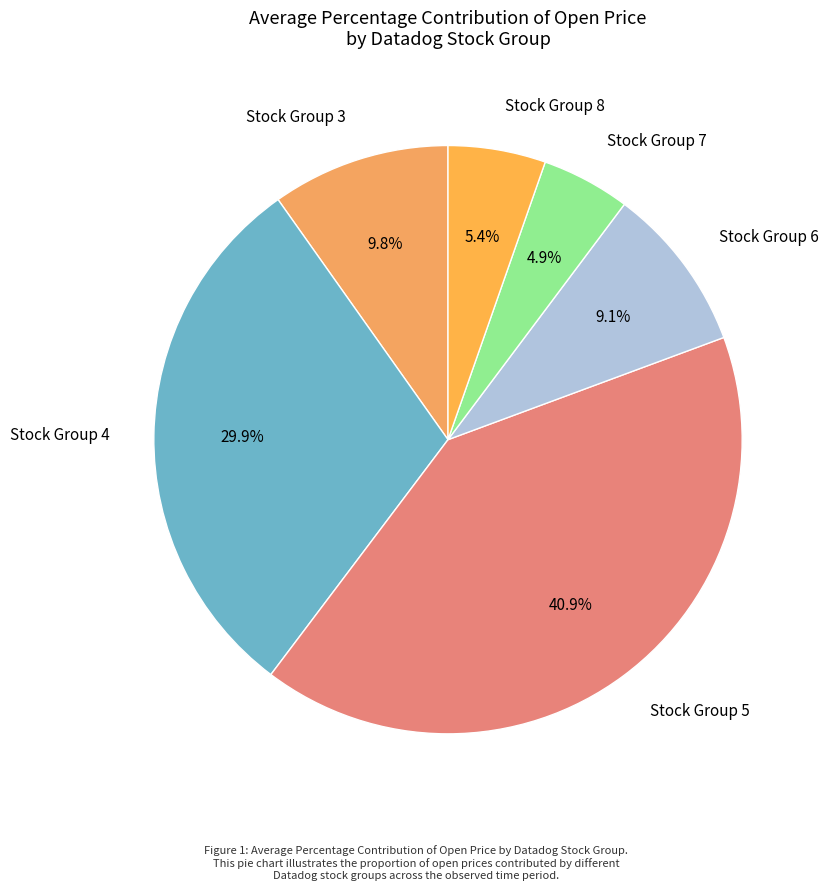

Approximately how many times larger is the value at Stock Group 4 compared to Stock Group 7?

6.1